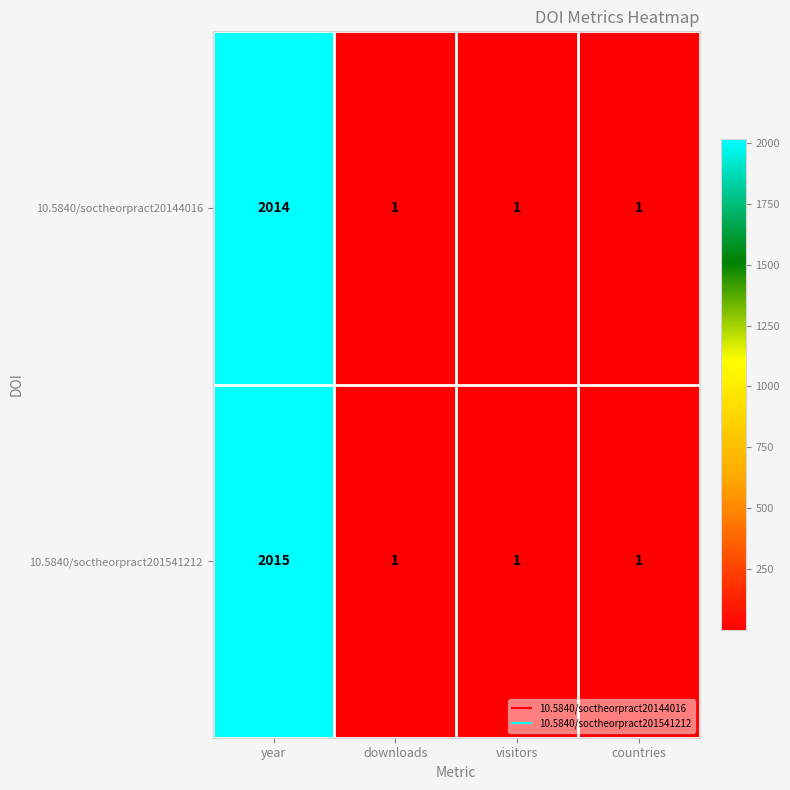

Reading right to left, extract all data points from this chart.

10.5840/soctheorpract20144016: 1	1	1	2014
10.5840/soctheorpract201541212: 1	1	1	2015